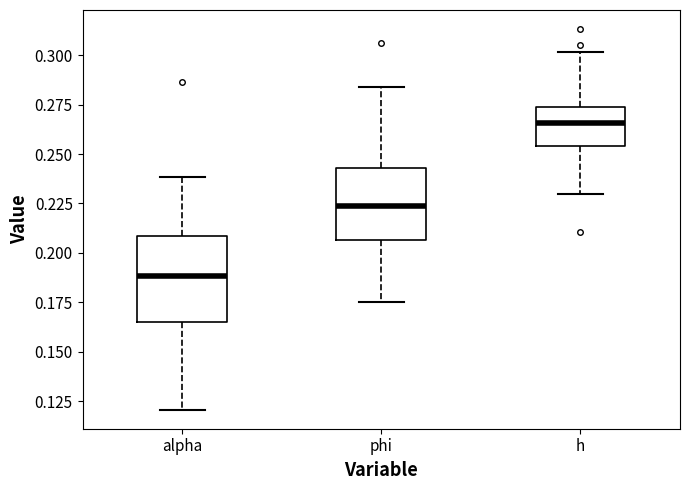

Where does the upper whisker of the box for h end on the y-axis? The values are not printed on the chart, so give them approximately, as read against the axis.

0.300